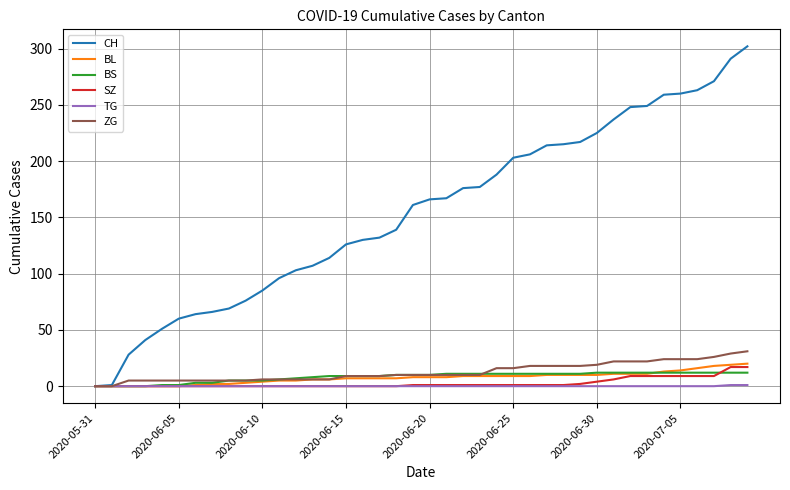

Which series has the largest range (max minus min)?

CH